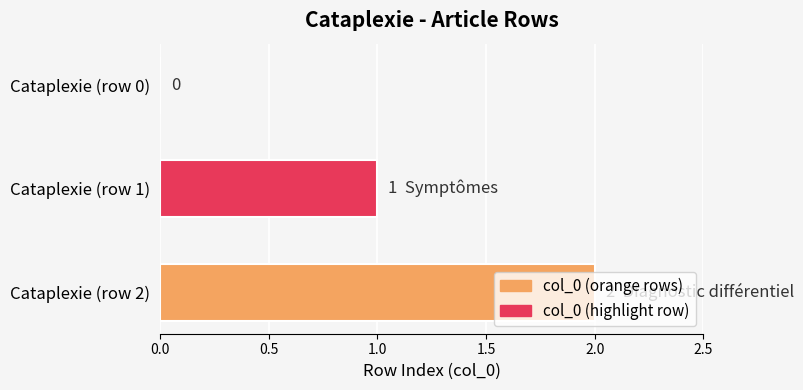

Which category has the highest value across all series?

Cataplexie (row 2)